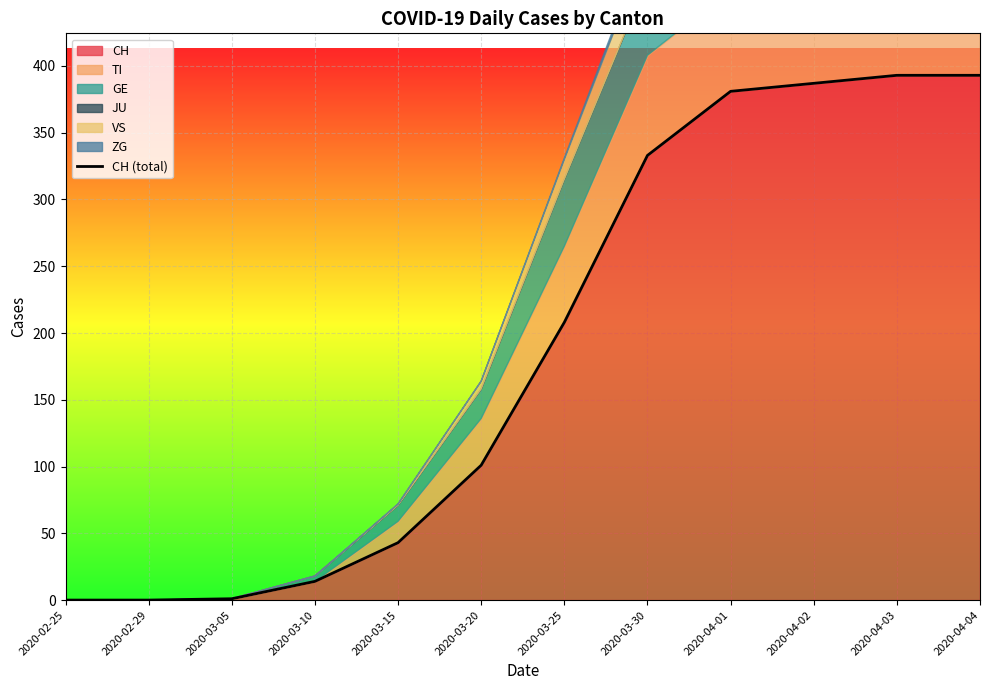

What value does the data have at 2020-03-15, to the nearest 10?

40